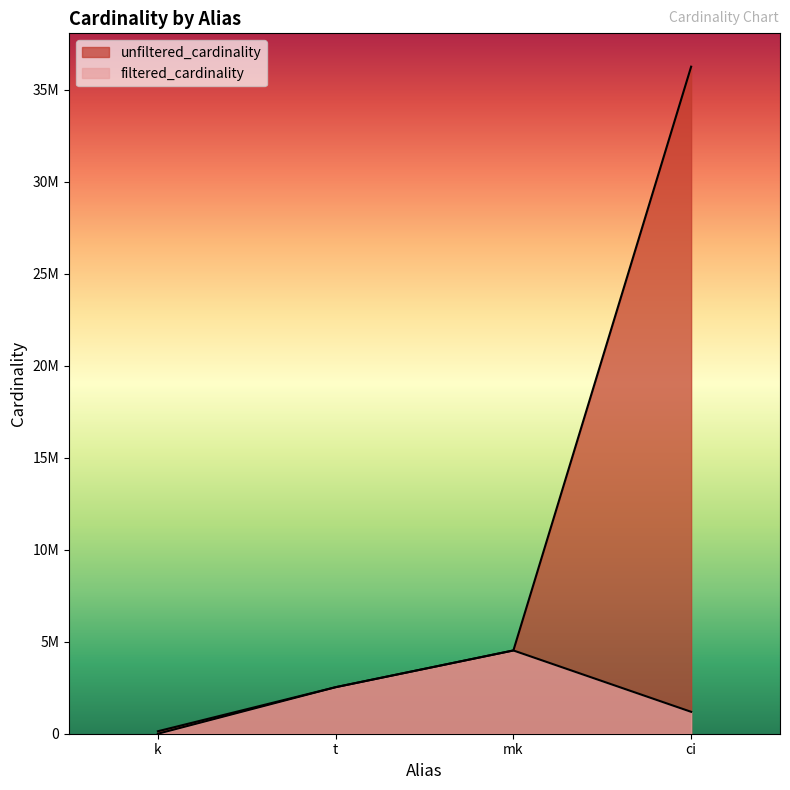

True or false: filtered_cardinality has a value of 1284197 at t.

False